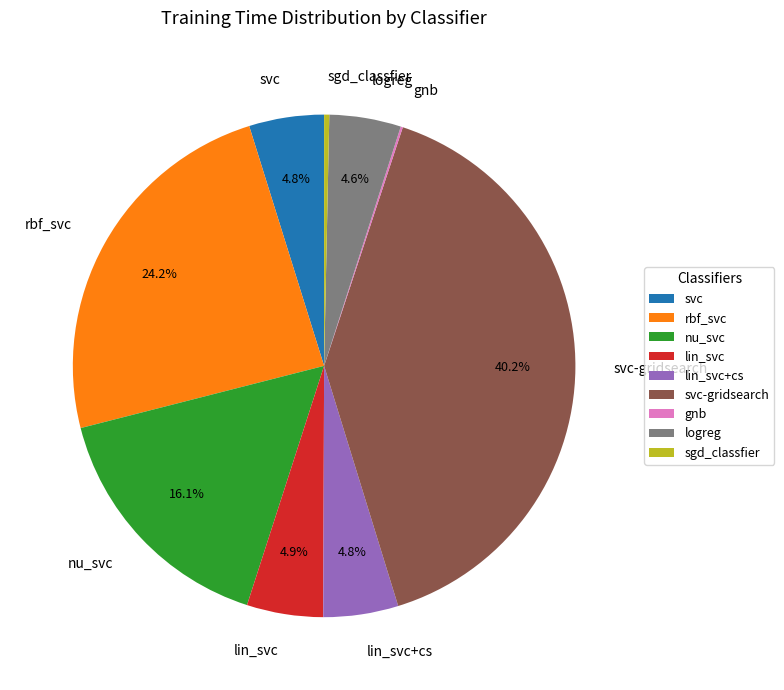

Approximately how many times larger is the value at svc-gridsearch compared to nu_svc?

2.5